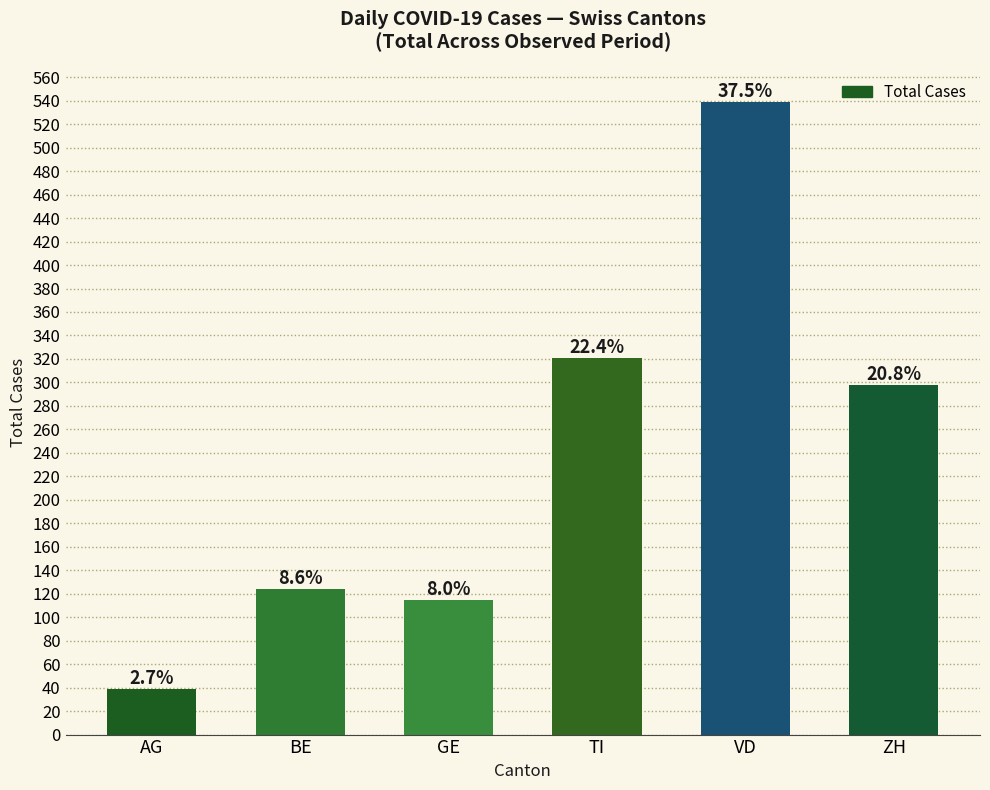

Rank the categories by value from highest to lowest.

VD, TI, ZH, BE, GE, AG